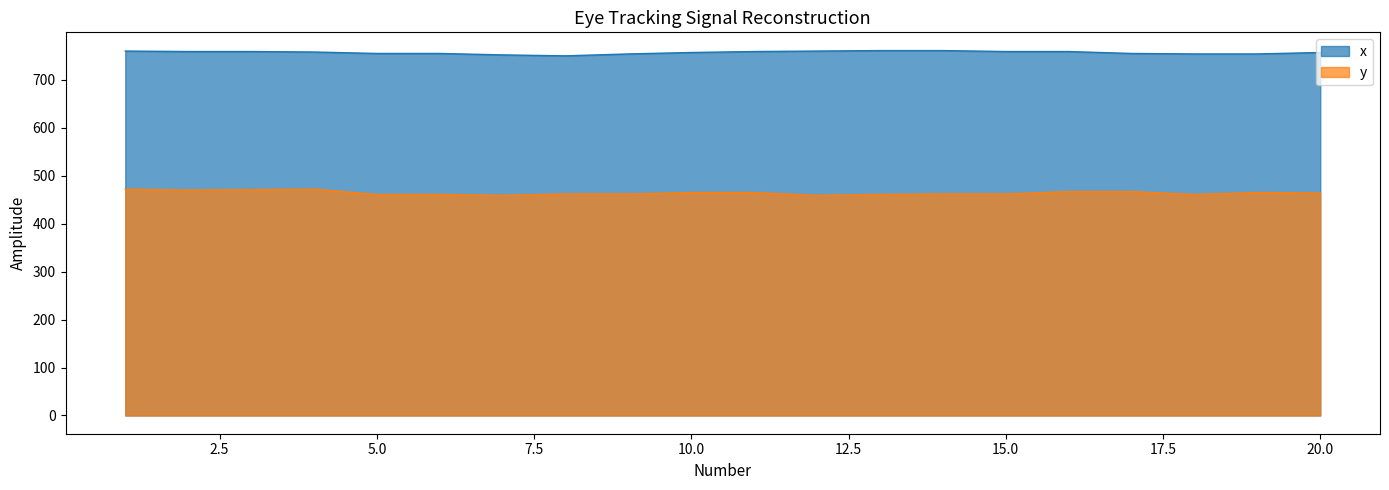

Rank the series at 16 from highest to lowest value.

x, y